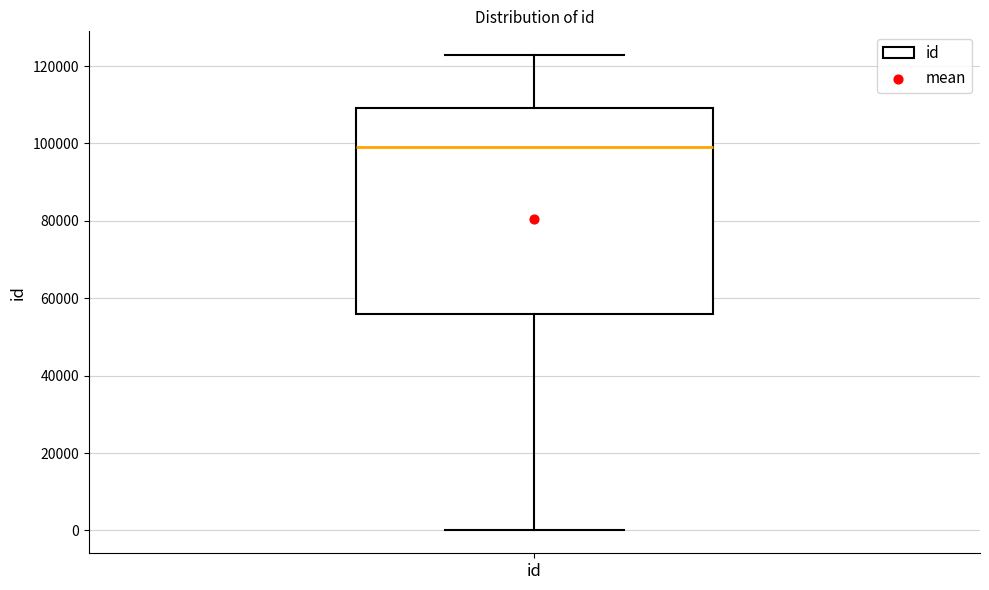

Transcribe this box plot: give where the median line is, the range the box spans, and where the two whiskers end, as read against the y-axis. The values are not printed on the chart, so give them approximately, as read against the axis.

median 98000, box 56000 to 110000, whiskers 0 to 122000